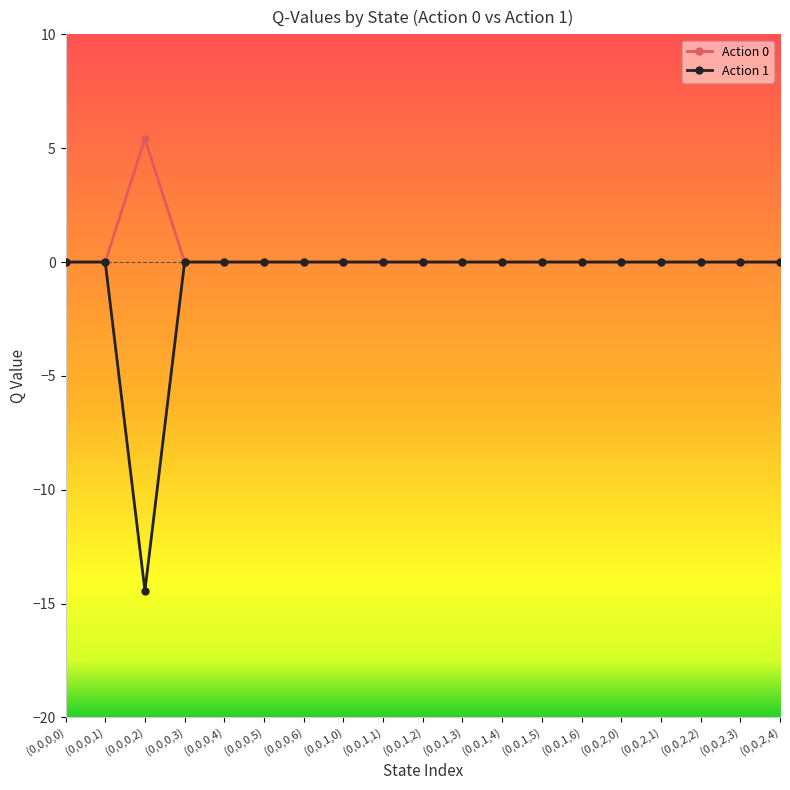

Which series has the largest range (max minus min)?

Action 1